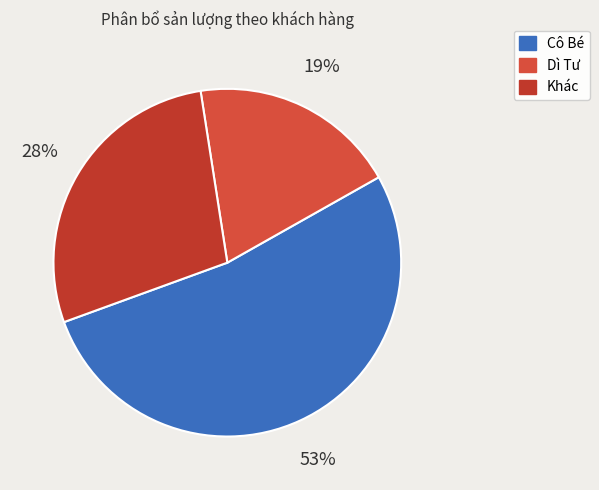

Is there a majority slice in this chart?

Yes